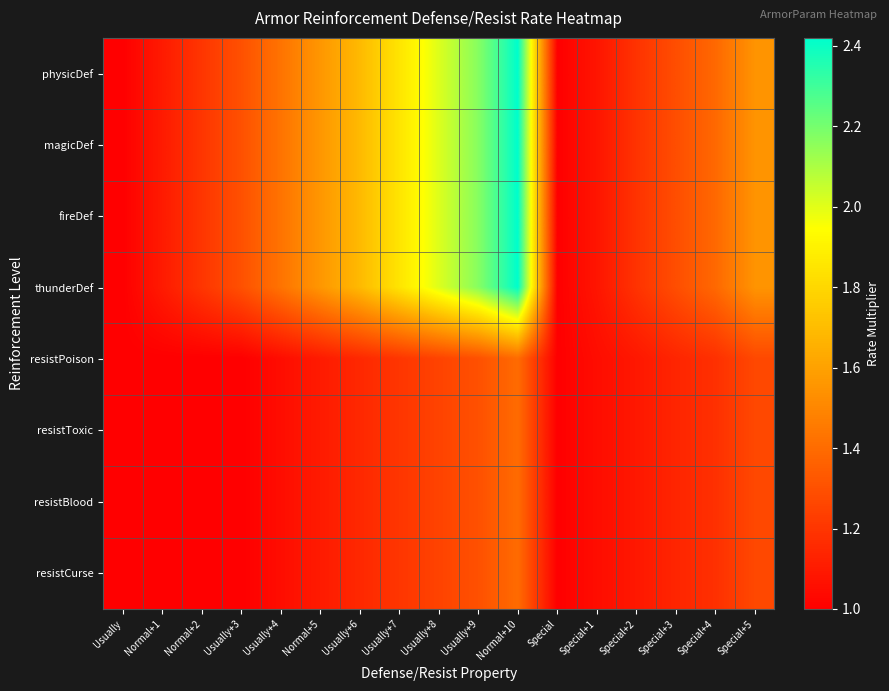

Which category has the highest value across all series?

Normal+10